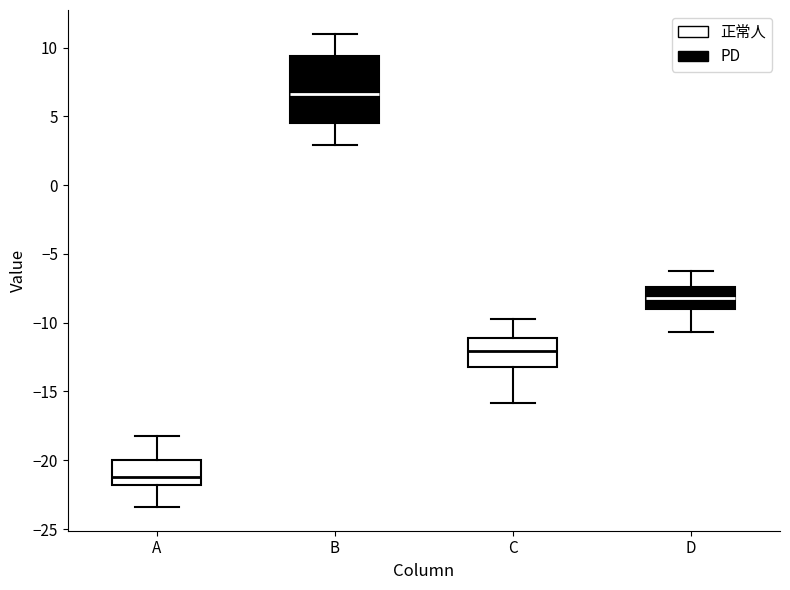

Which box's median line is the highest?

B